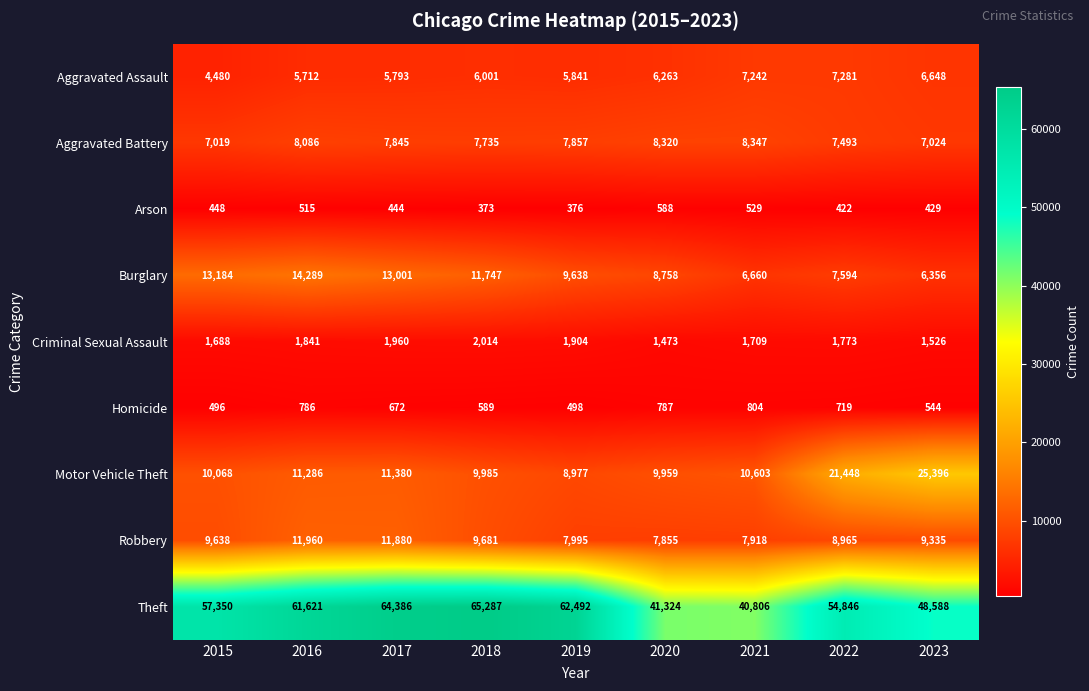

At which category is the sum across all series the highest?

2017